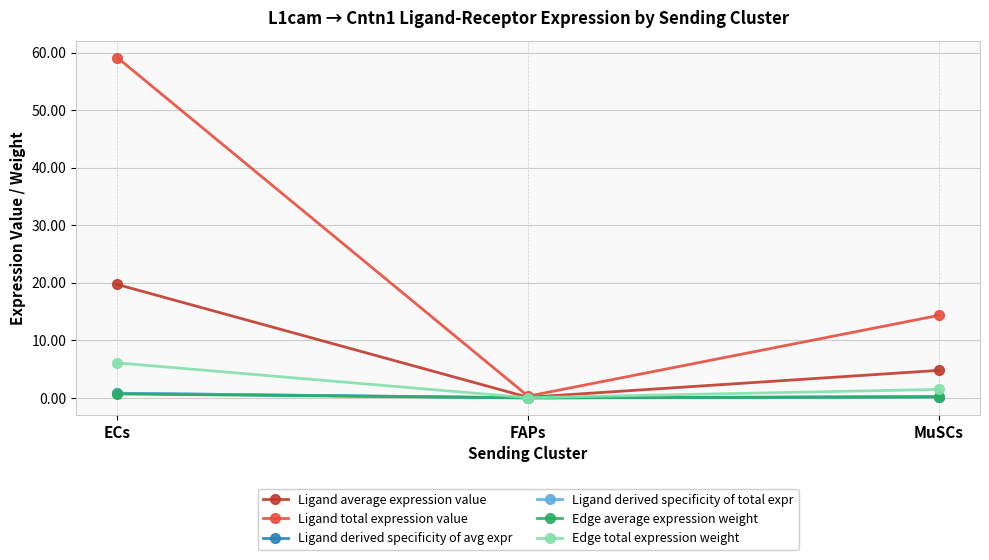

What is the approximate value of Ligand average expression value at MuSCs?

4.8